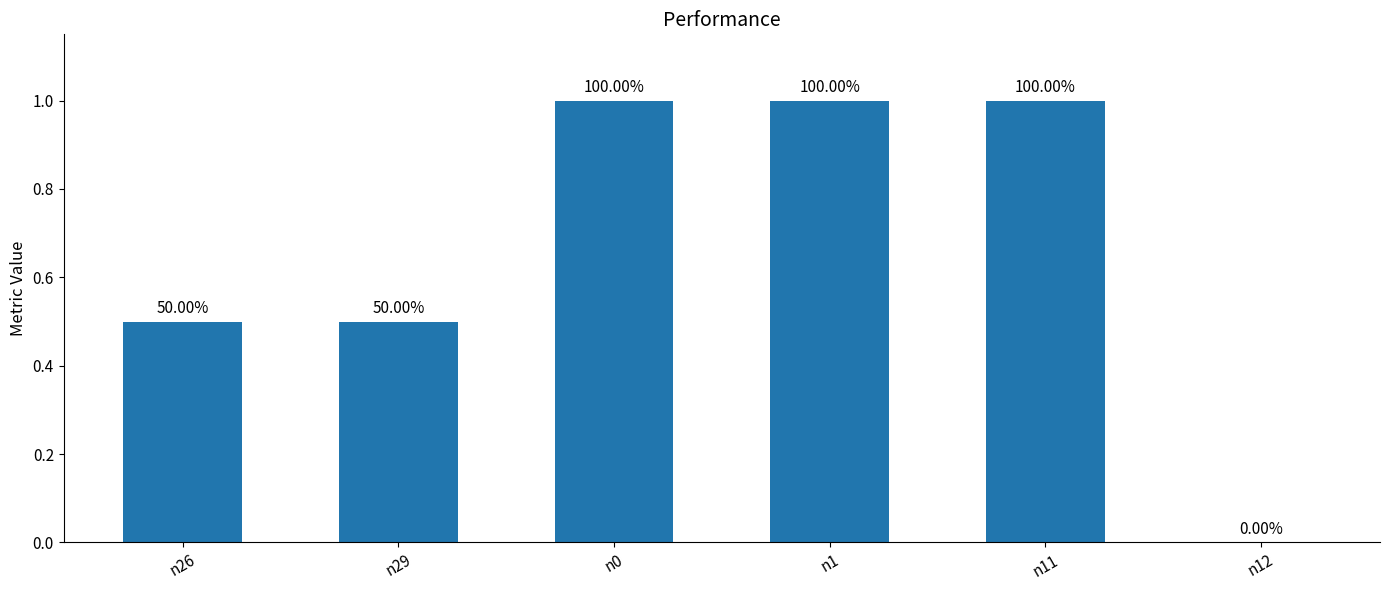

Reading right to left, transcribe all the data shown in this chart.

n12=0.0	n11=1.0	n1=1.0	n0=1.0	n29=0.5	n26=0.5